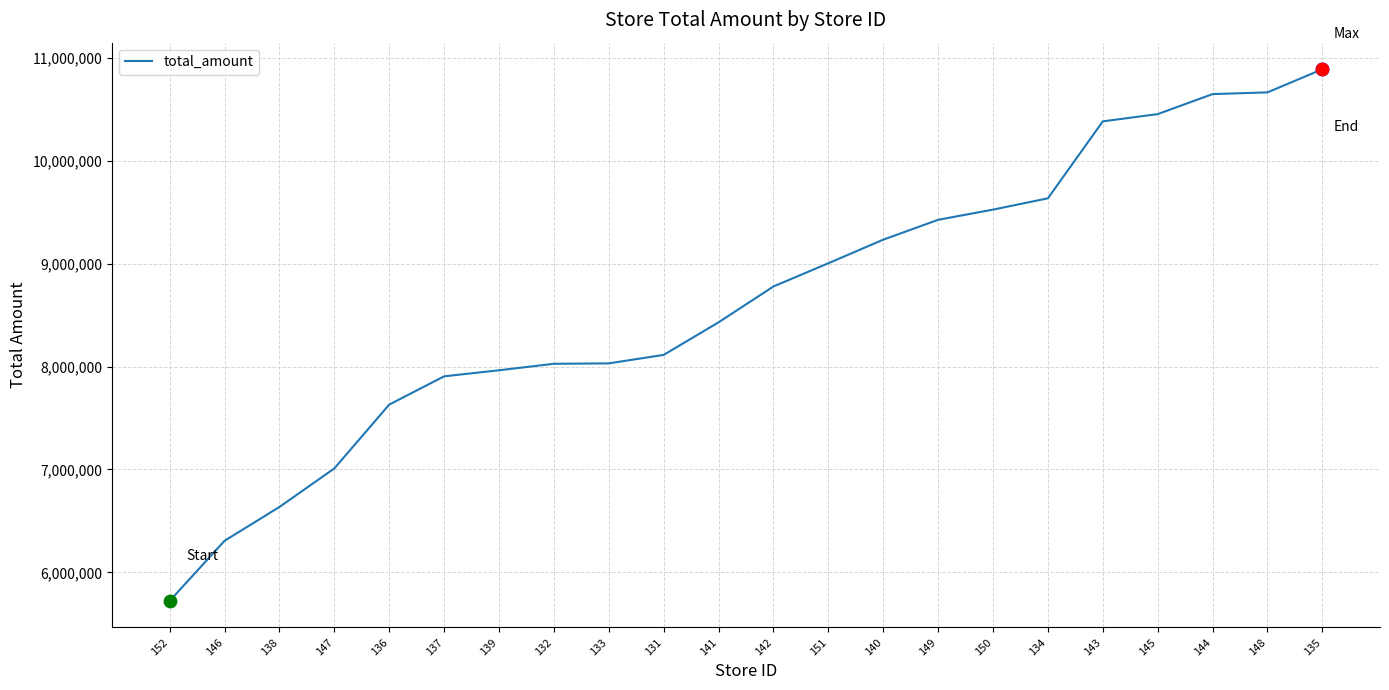

Approximately how many times larger is the value at 137 compared to 136?

1.0